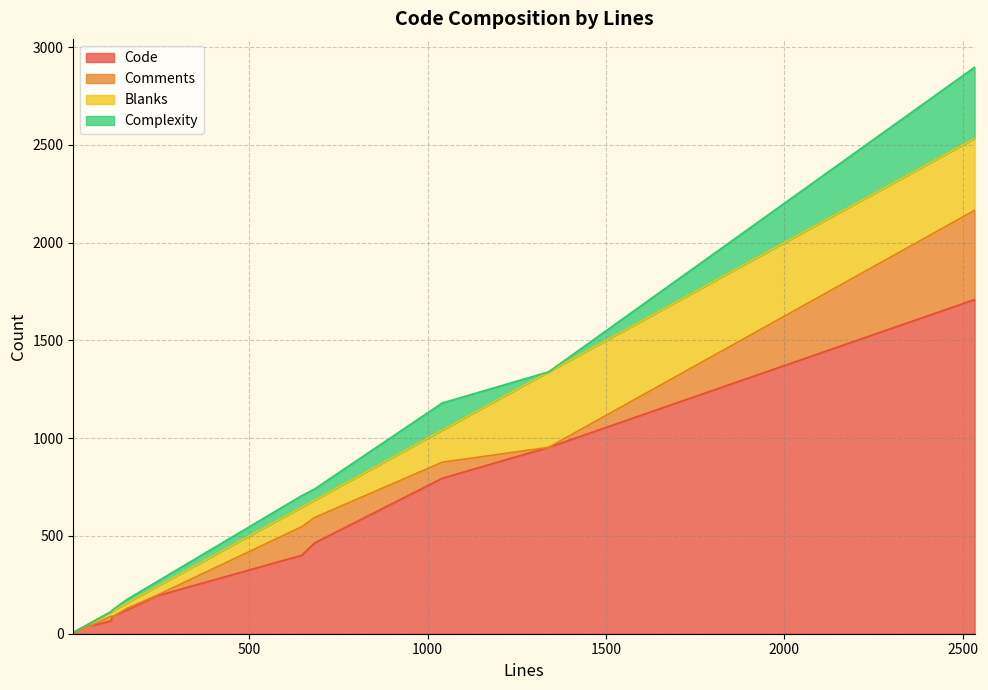

What is the label of the 5th point from the left?

242